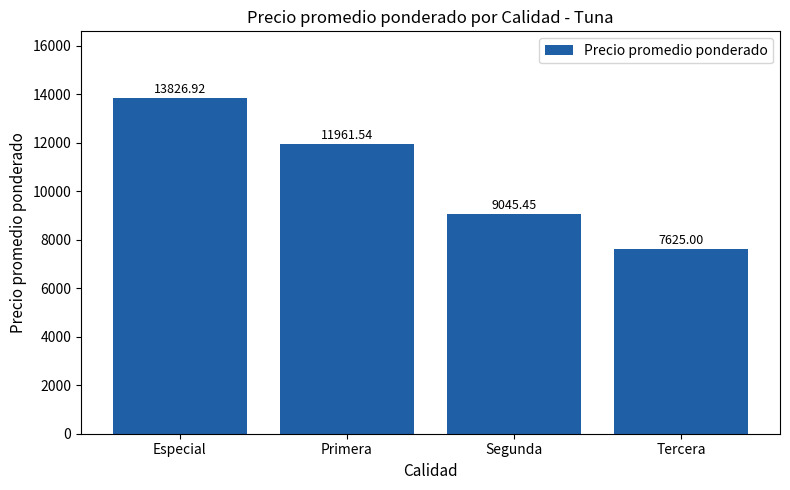

Where is the data nearest to the value 10725?

Primera